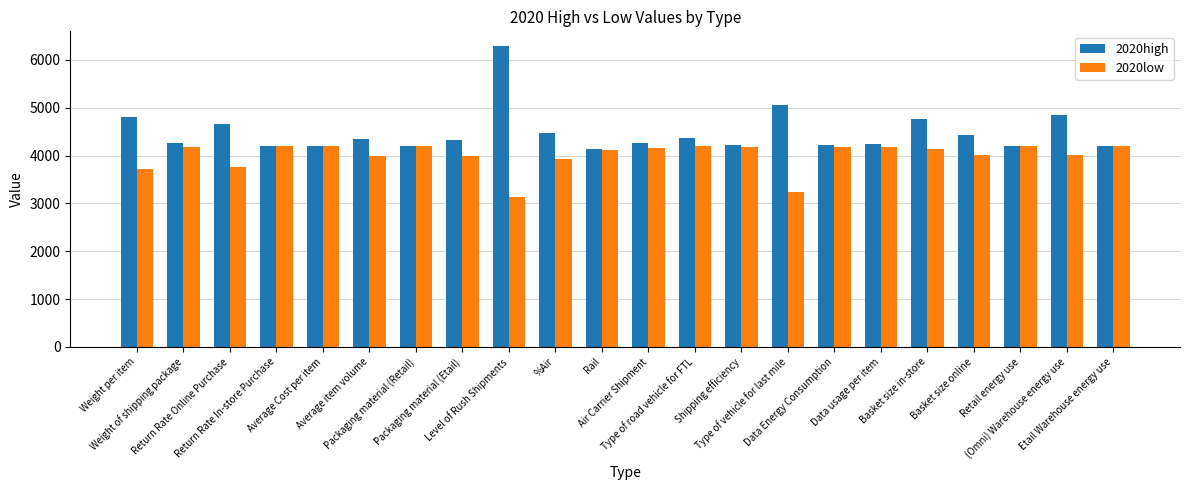

At Level of Rush Shipments, list the series in order from largest to smallest.

2020high, 2020low